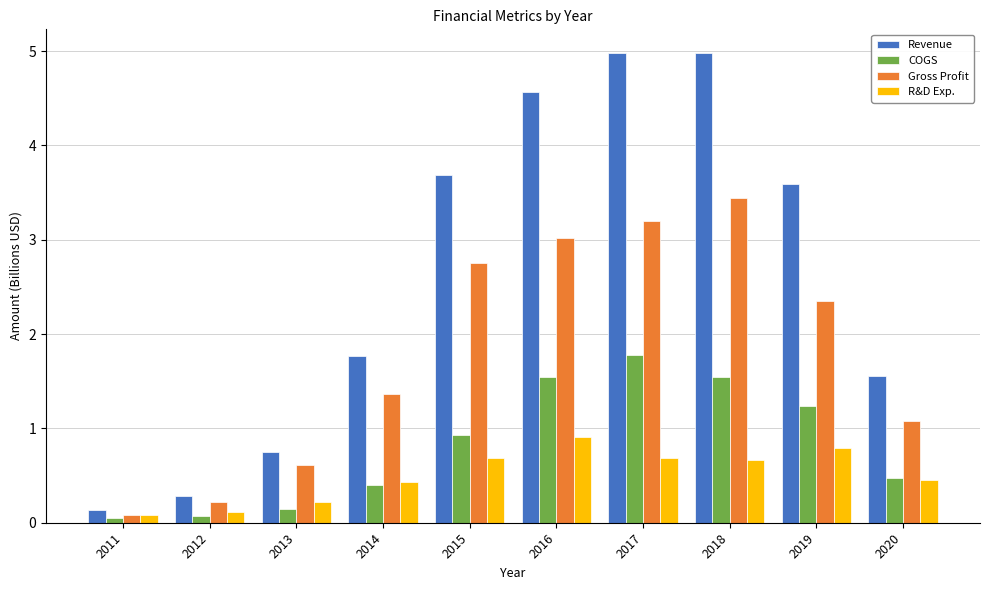

True or false: COGS has a value of 0.1 at 2012.

True